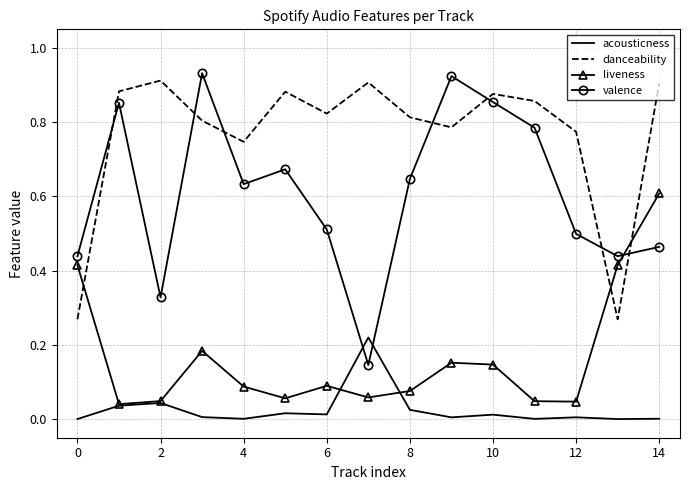

List the series in order of their overall mean, lowest first.

acousticness, liveness, valence, danceability